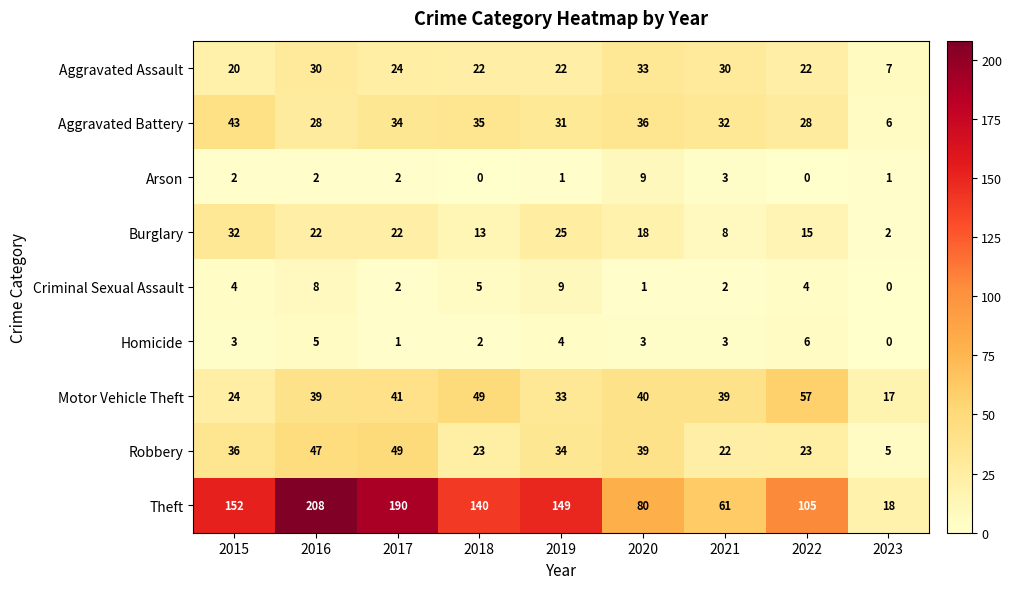

The Homicide series shows 1 at 2020. True or false?

False